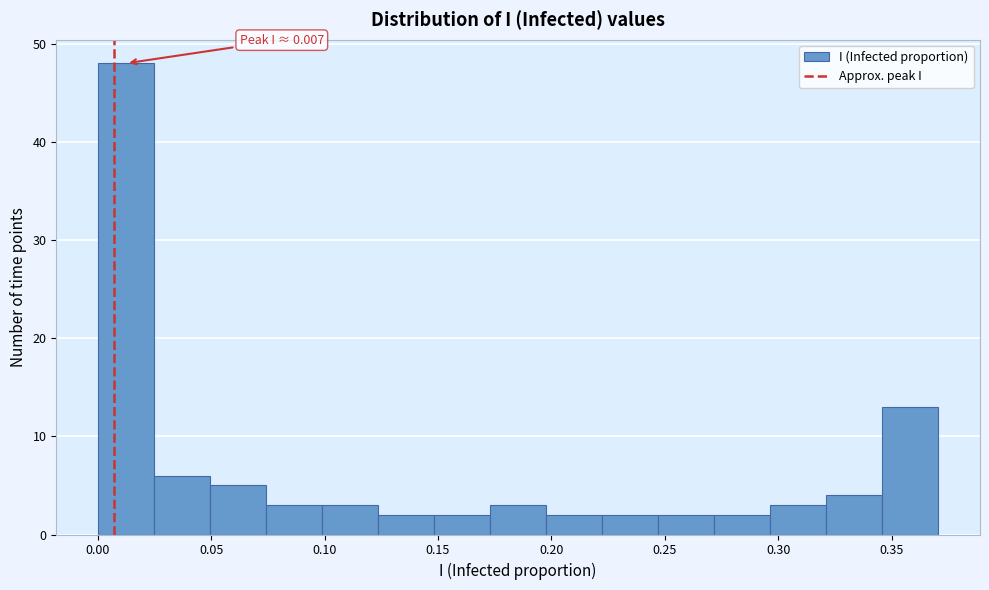

Which range on the x-axis has the tallest bar?

0.000 to 0.025